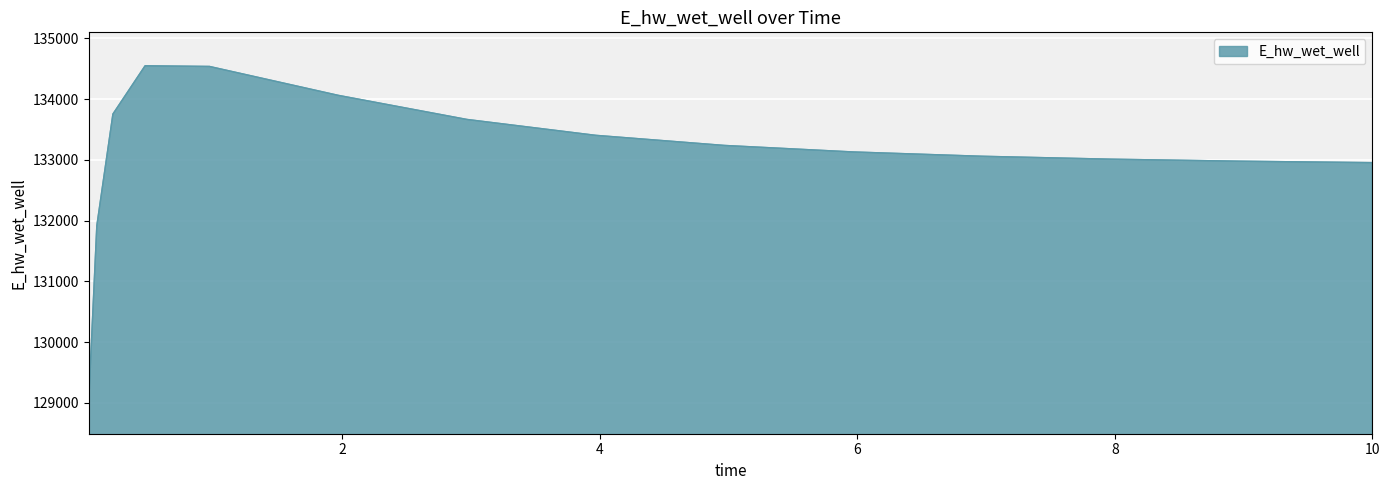

What is the difference between the maximum and minimum values?

5507.8